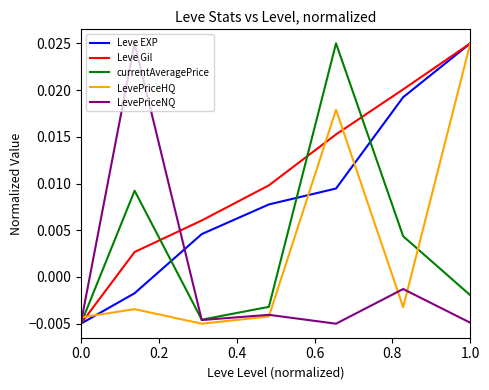

Which series has the largest total across all categories?

Leve Gil